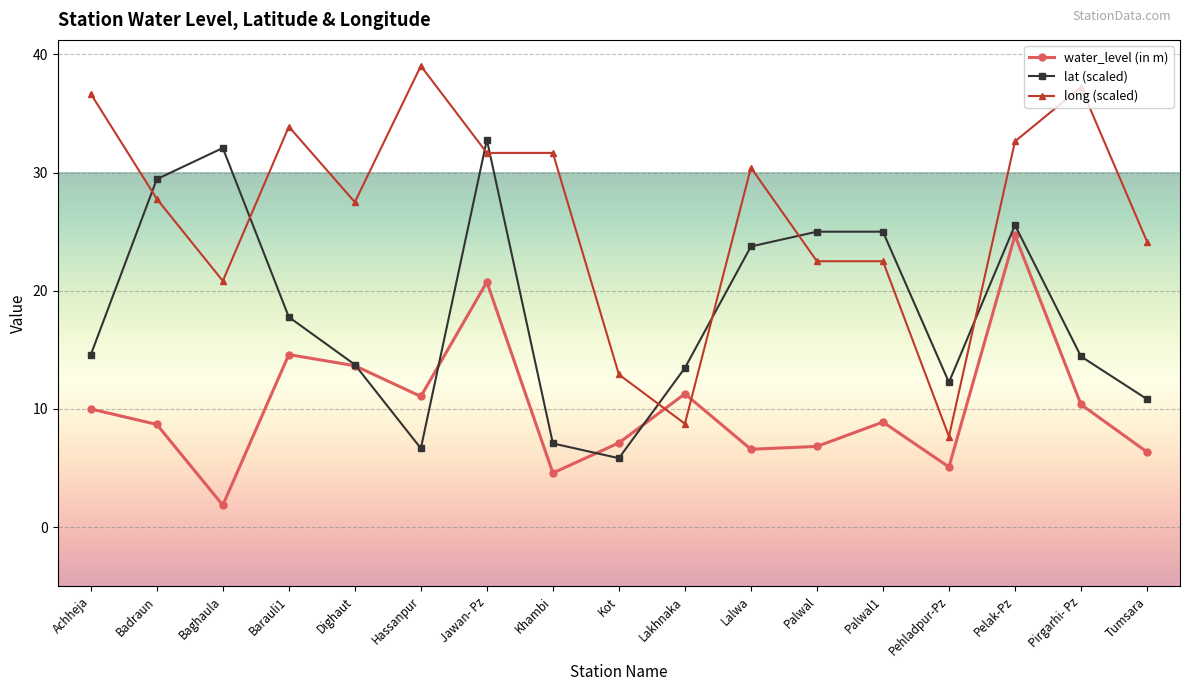

Which series changed the most between Achheja and Kot?

long (scaled)